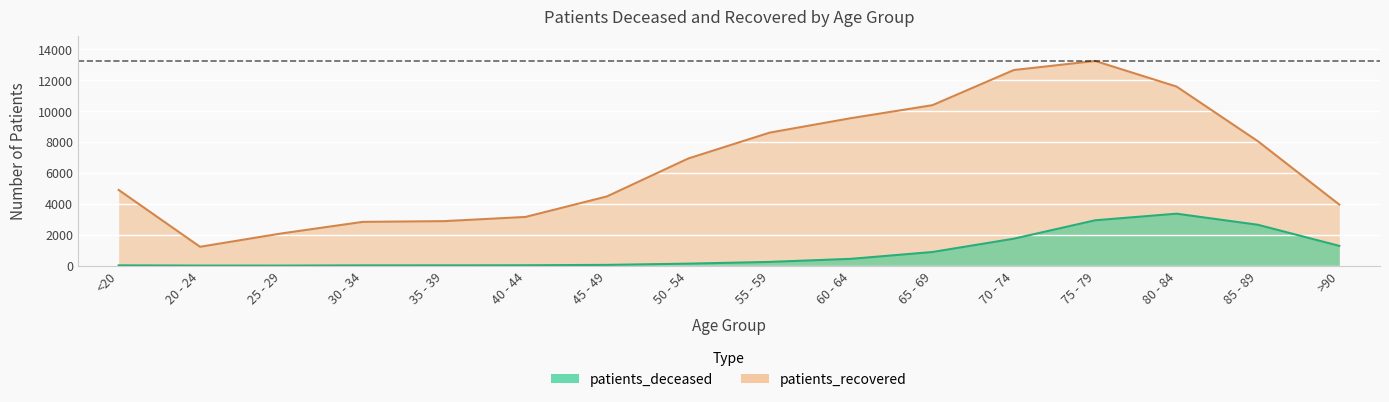

Where does the patients_recovered series first go above 6933?

55 - 59